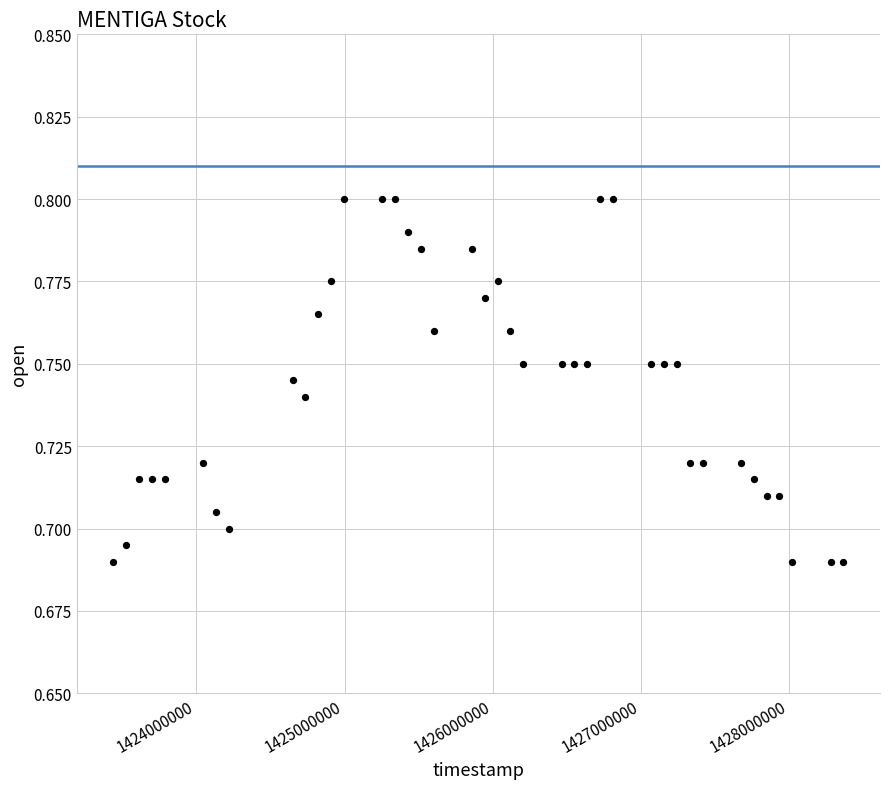

What is the range of X values (max minus min)?

4924800.0